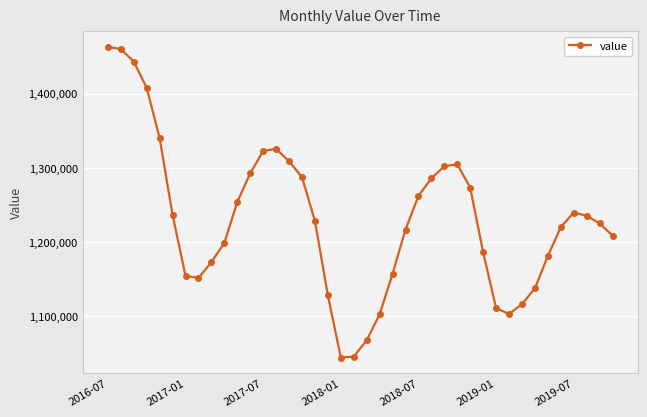

True or false: the data has more than 1 interior local peaks.

True